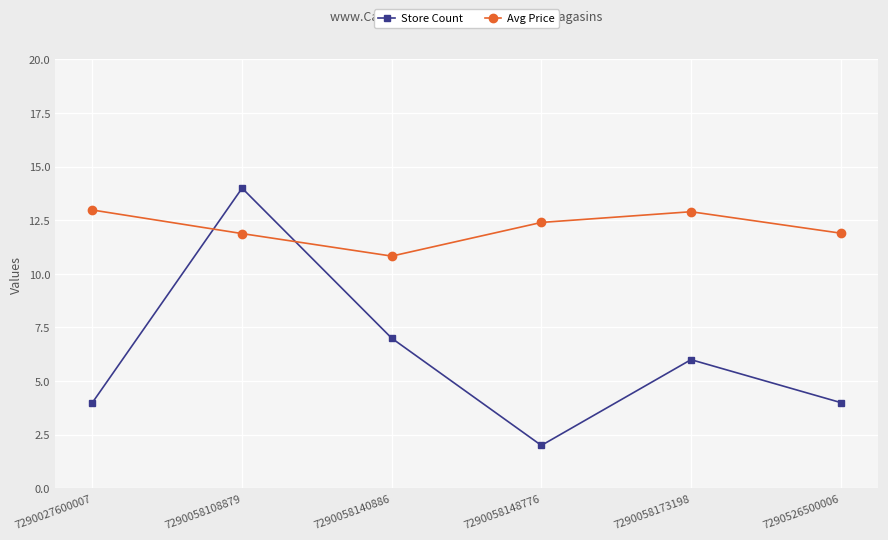

What is the value of the Avg Price point at the 2nd from the left?

11.9